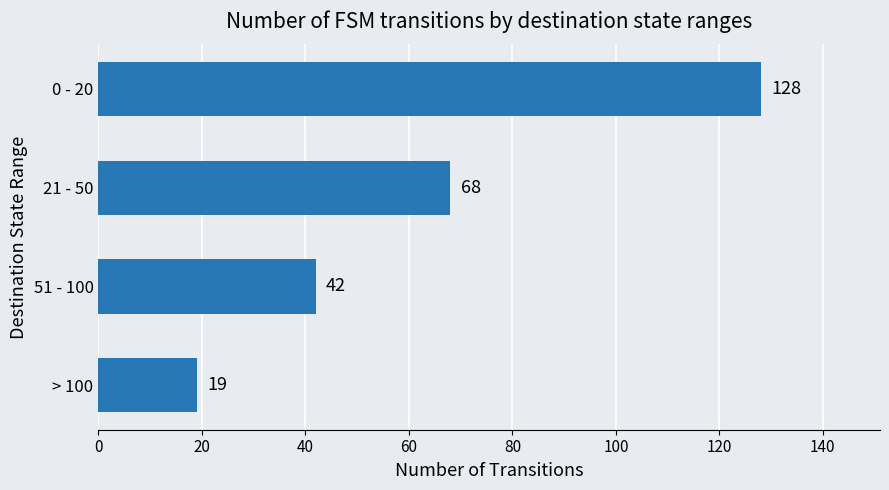

Is it true that the value at 51 - 100 is 42?

True